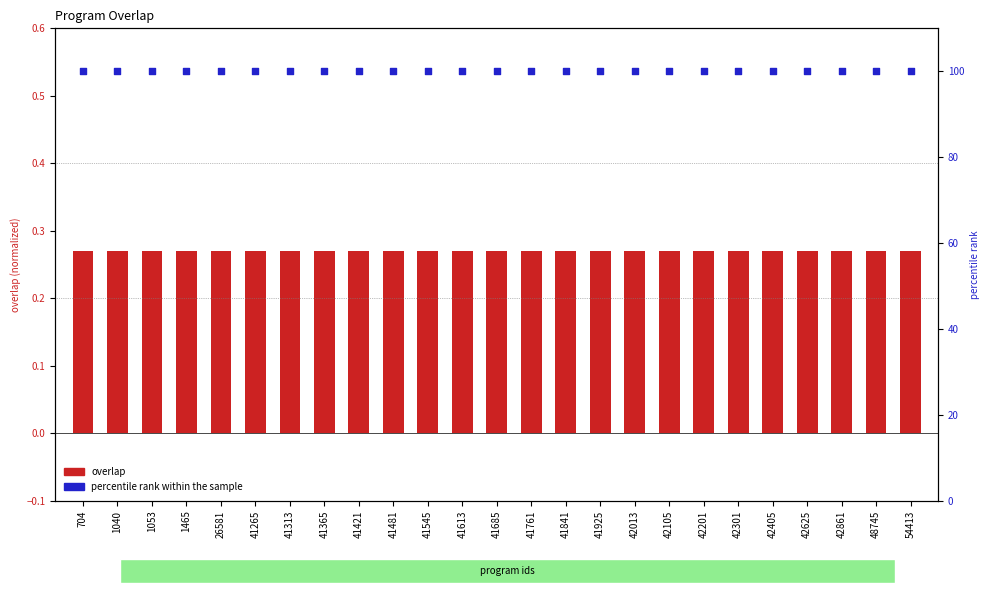

Which series reaches the maximum Y coordinate?

percentile rank within the sample